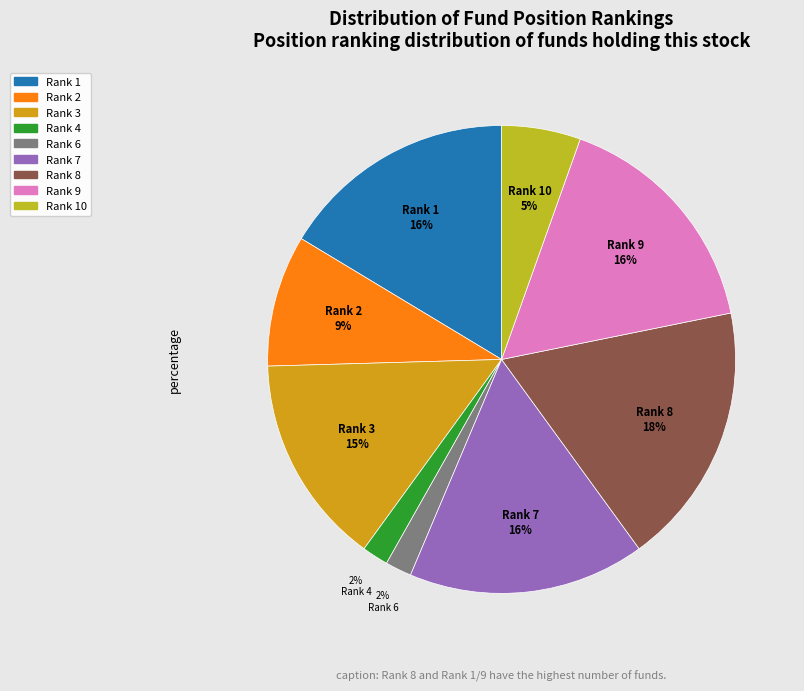

Count the number of slices in the pie.

9